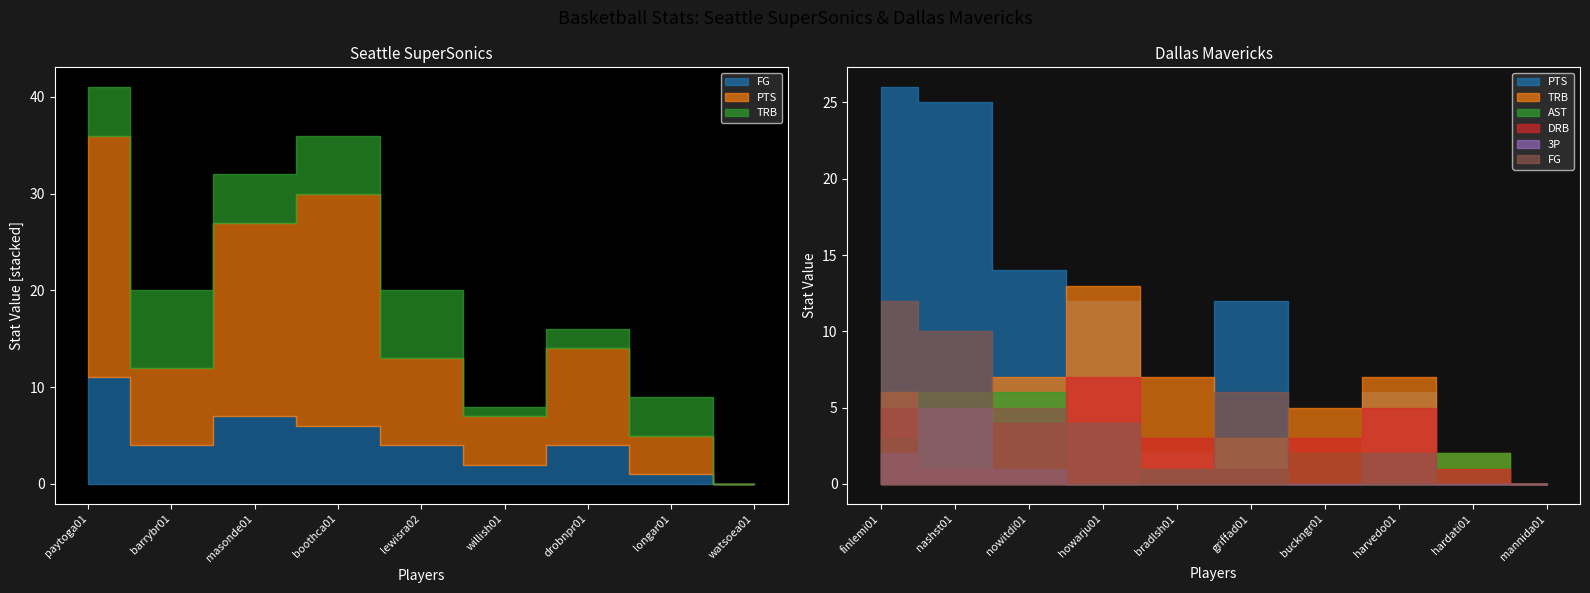

Reading left to right, list all the values displayed in this chart.

FG: paytoga01=11	barrybr01=4	masonde01=7	boothca01=6	lewisra02=4	willish01=2	drobnpr01=4	longar01=1	watsoea01=0	finlemi01=12	nashst01=10	nowitdi01=5	howarju01=4	bradlsh01=1	griffad01=6	buckngr01=0	harvedo01=2	hardati01=0	mannida01=0
PTS: paytoga01=25	barrybr01=8	masonde01=20	boothca01=24	lewisra02=9	willish01=5	drobnpr01=10	longar01=4	watsoea01=0	finlemi01=26	nashst01=25	nowitdi01=14	howarju01=12	bradlsh01=2	griffad01=12	buckngr01=0	harvedo01=6	hardati01=0	mannida01=0
TRB: paytoga01=5	barrybr01=8	masonde01=5	boothca01=6	lewisra02=7	willish01=1	drobnpr01=2	longar01=4	watsoea01=0	finlemi01=6	nashst01=1	nowitdi01=7	howarju01=13	bradlsh01=7	griffad01=3	buckngr01=5	harvedo01=7	hardati01=2	mannida01=0
DRB: paytoga01=4	barrybr01=8	masonde01=4	boothca01=4	lewisra02=5	willish01=1	drobnpr01=2	longar01=4	watsoea01=0	finlemi01=5	nashst01=1	nowitdi01=4	howarju01=7	bradlsh01=3	griffad01=1	buckngr01=3	harvedo01=5	hardati01=1	mannida01=0
AST: paytoga01=10	barrybr01=5	masonde01=2	boothca01=5	lewisra02=1	willish01=2	drobnpr01=0	longar01=1	watsoea01=0	finlemi01=3	nashst01=6	nowitdi01=6	howarju01=0	bradlsh01=1	griffad01=1	buckngr01=2	harvedo01=0	hardati01=2	mannida01=0
3P: paytoga01=0	barrybr01=0	masonde01=1	boothca01=0	lewisra02=1	willish01=1	drobnpr01=0	longar01=0	watsoea01=0	finlemi01=2	nashst01=5	nowitdi01=1	howarju01=0	bradlsh01=0	griffad01=0	buckngr01=0	harvedo01=0	hardati01=0	mannida01=0